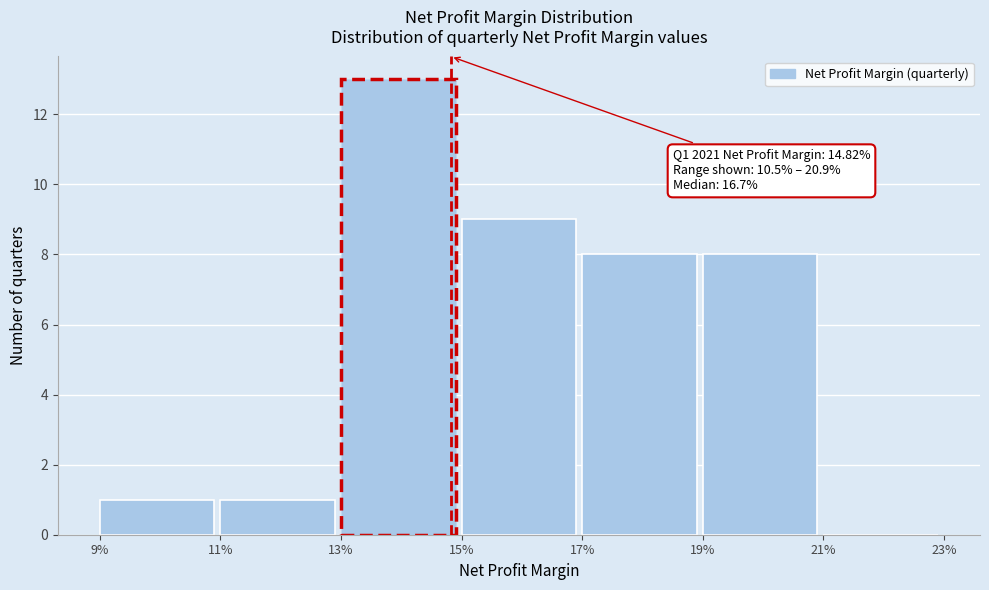

Reading right to left, extract all data points from this chart.

21%=0	19%=8	17%=8	15%=9	13%=13	11%=1	9%=1